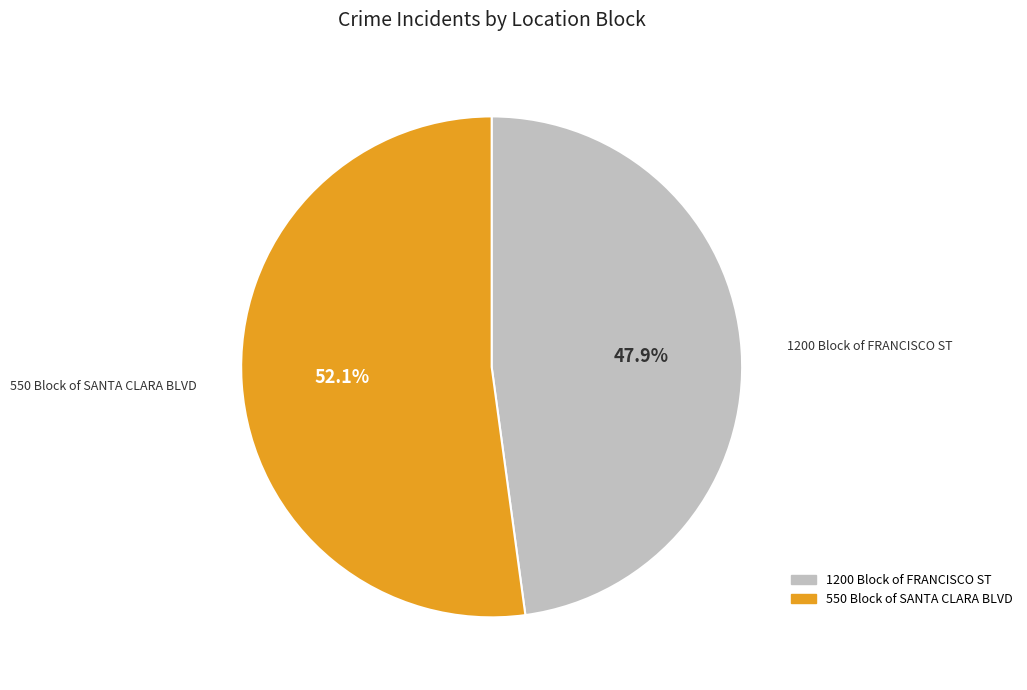

True or false: 1200 Block of FRANCISCO ST accounts for 61% of the total.

False